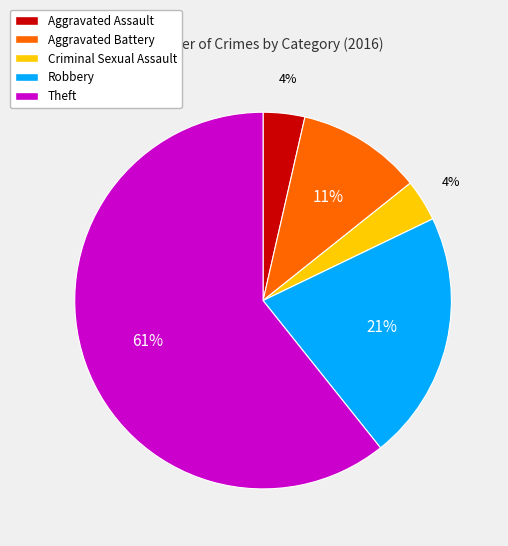

How many segments does this pie chart have?

5